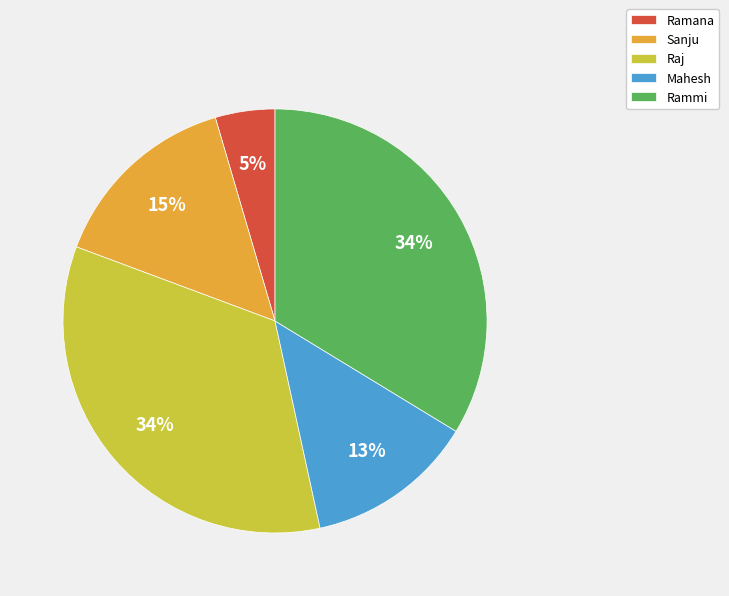

To the nearest percent, what is the average slice percentage?

20%